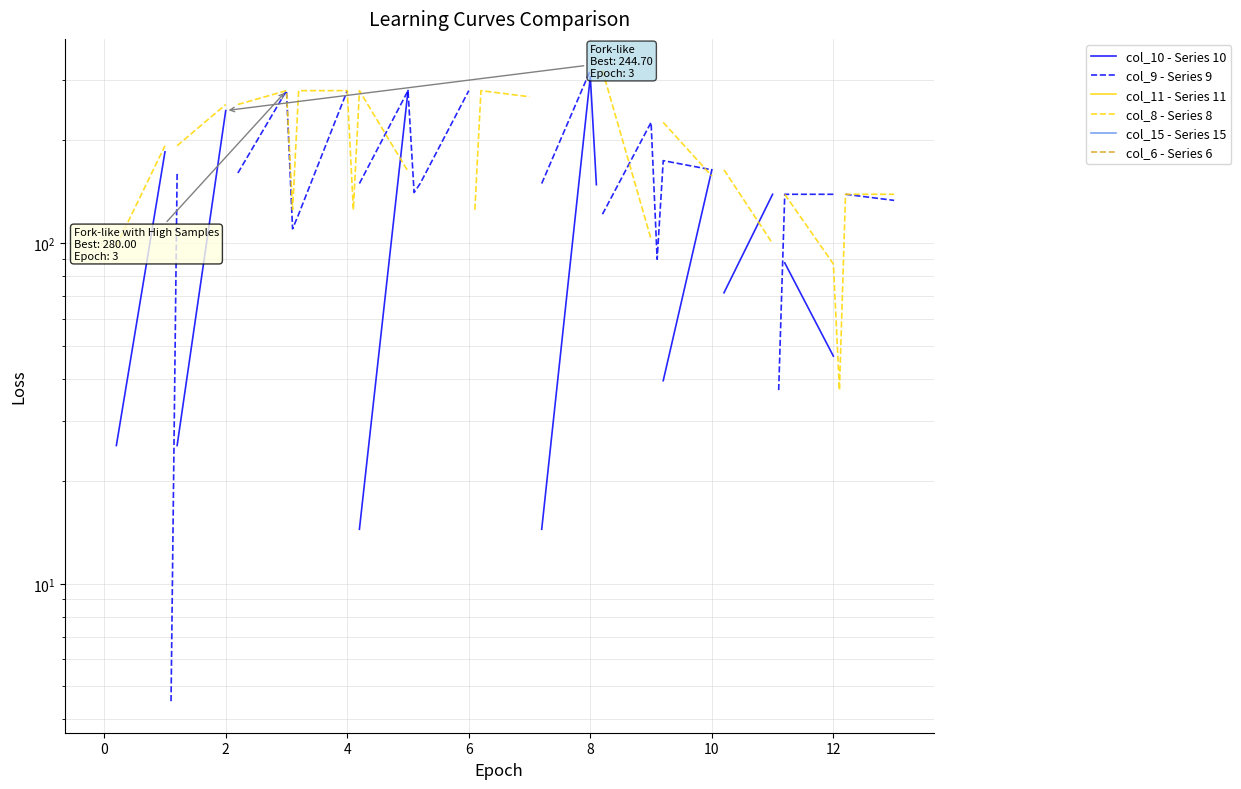

True or false: col_10 - Series 10 has a value of 180.4 at 4.

False